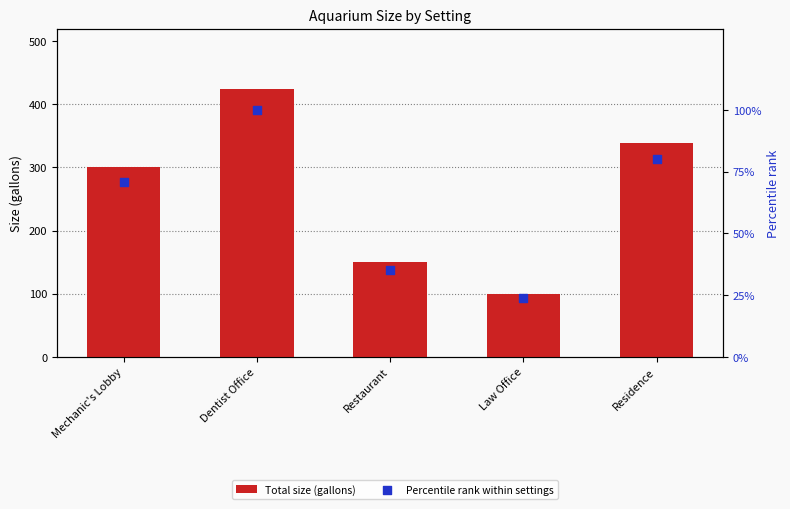

At which category is the sum across all series the highest?

Dentist Office